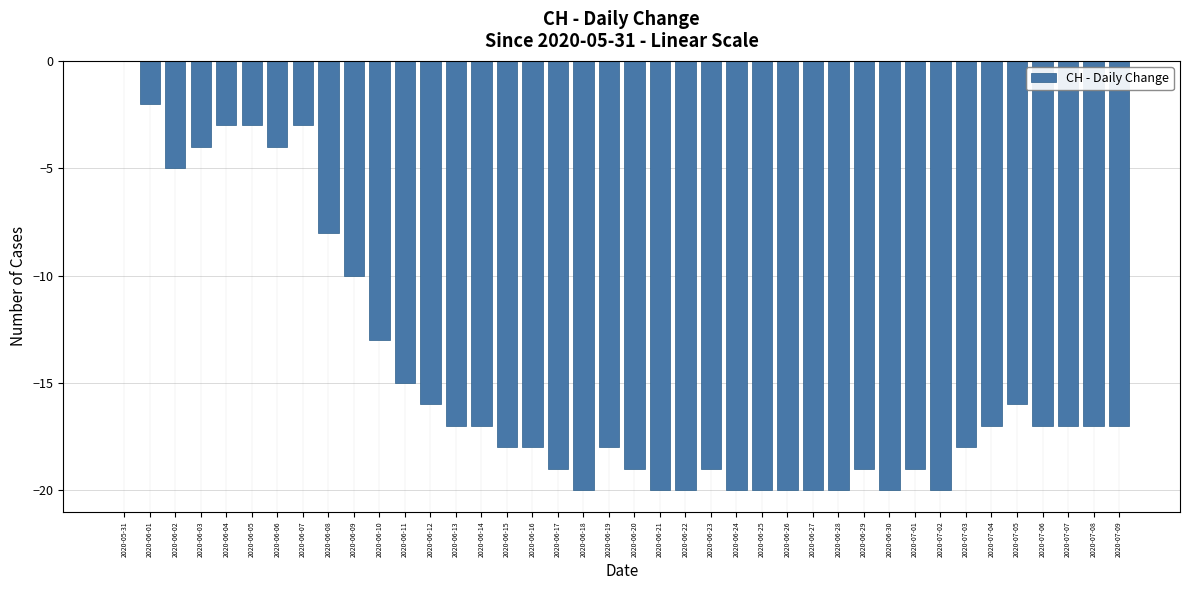

What is the change in value from 2020-06-12 to 2020-07-01?

-3